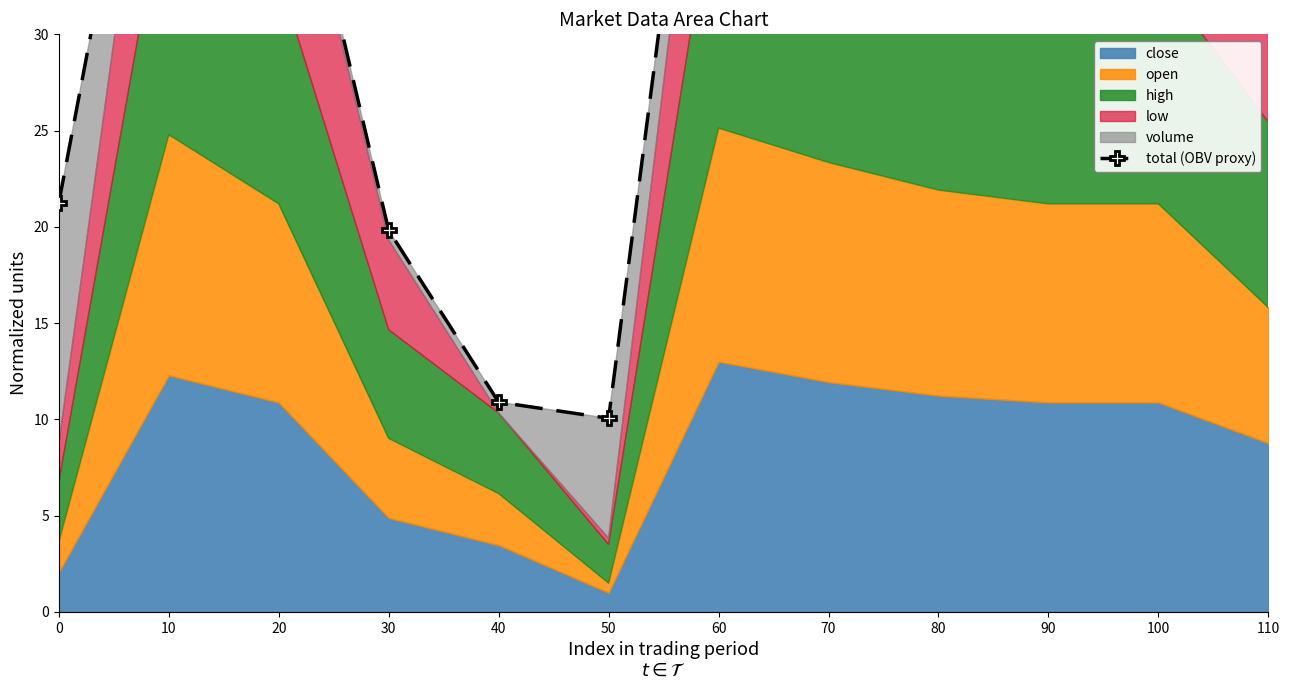

Reading left to right, transcribe all the data shown in this chart.

0=21.2	10=51.3	20=44.1	30=19.8	40=10.9	50=10.1	60=54.0	70=48.6	80=45.6	90=44.1	100=44.8	110=33.5